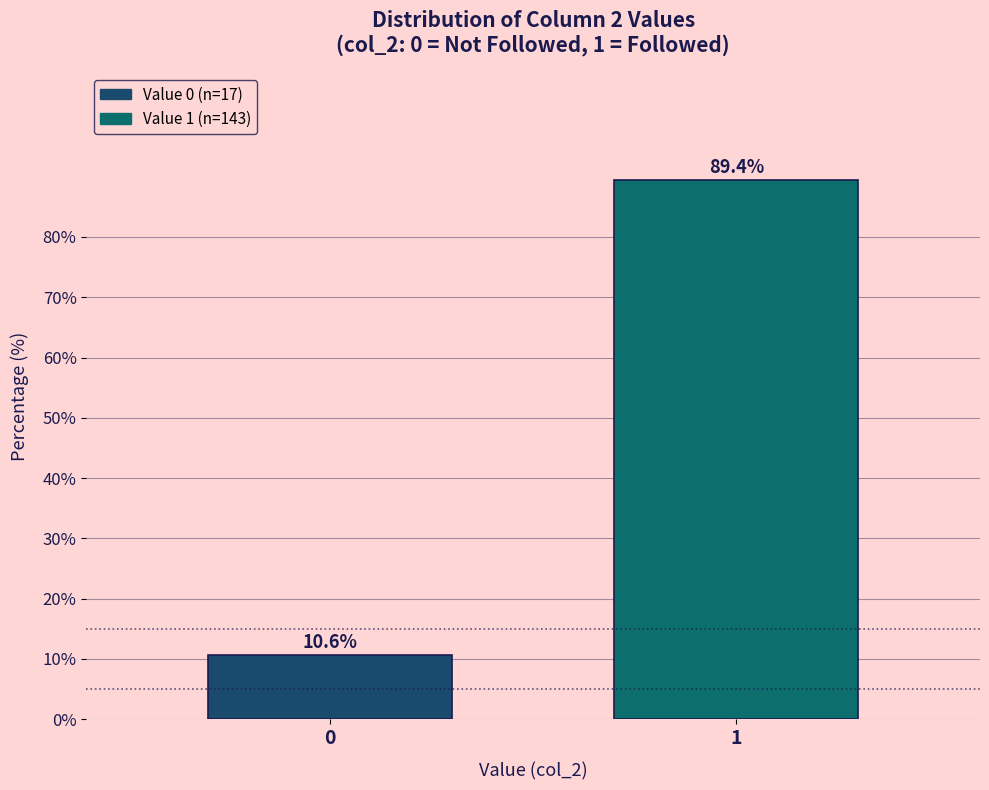

Reading right to left, transcribe all the data shown in this chart.

89.4	10.6